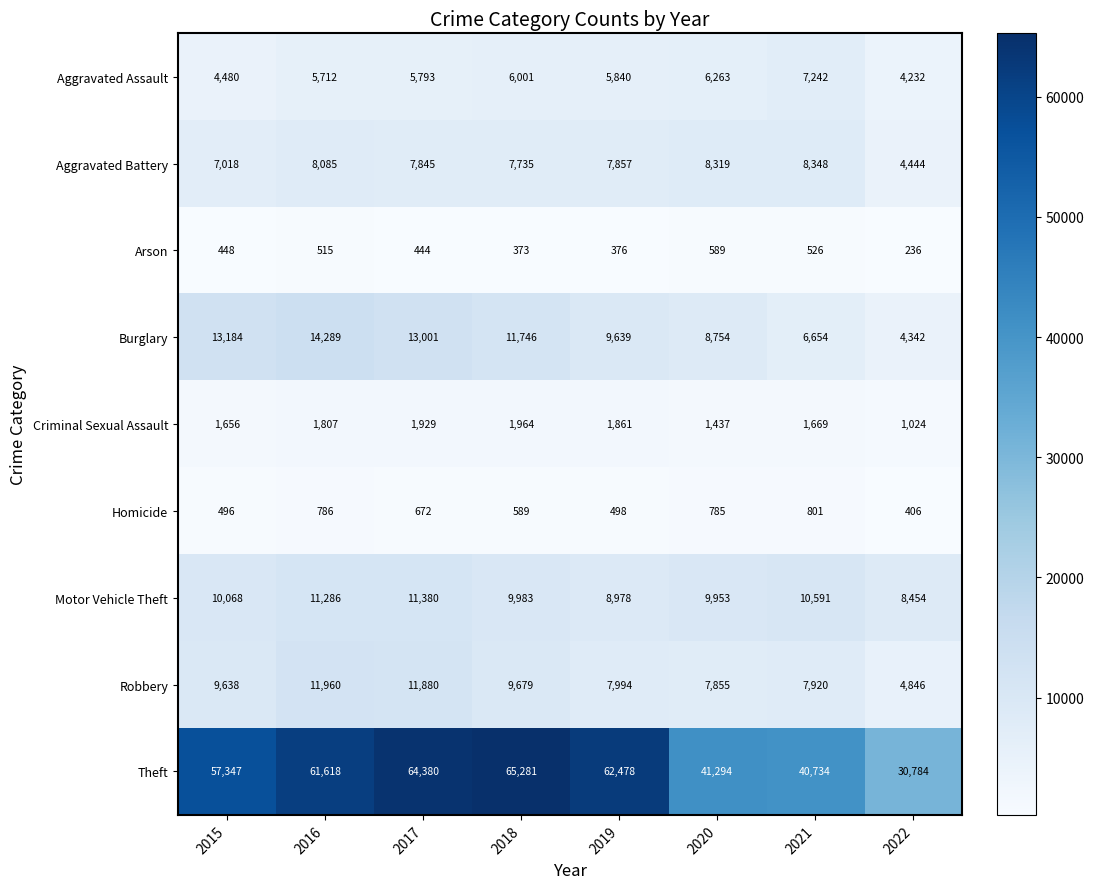

Rank the series by their maximum value, from highest to lowest.

Theft, Burglary, Robbery, Motor Vehicle Theft, Aggravated Battery, Aggravated Assault, Criminal Sexual Assault, Homicide, Arson